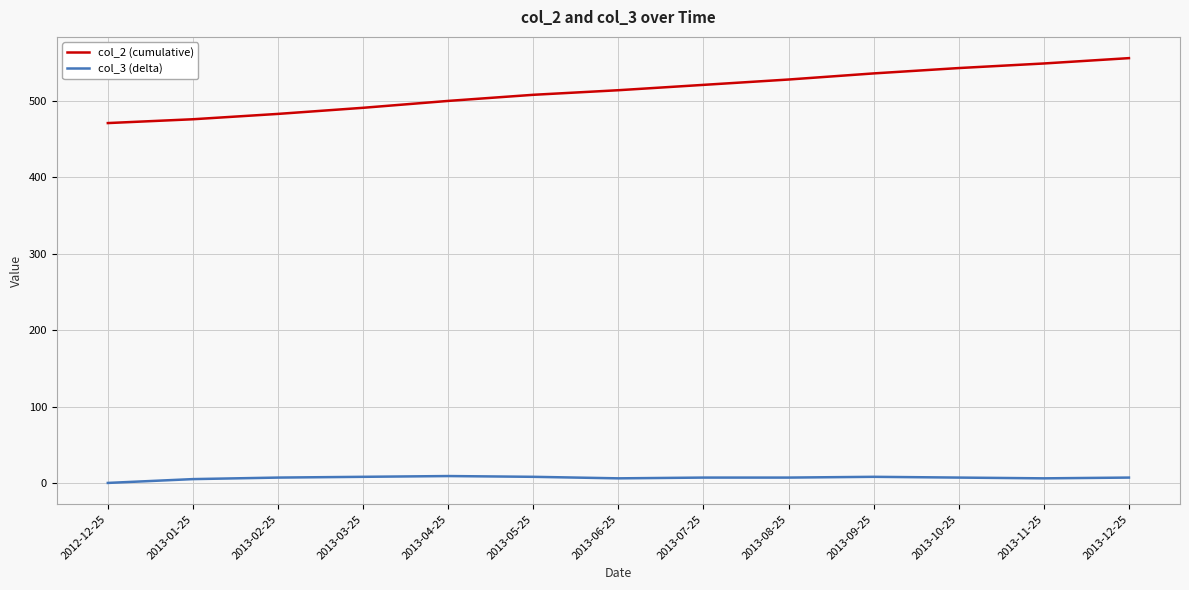

What are all the series names shown in the legend?

col_2 (cumulative), col_3 (delta)